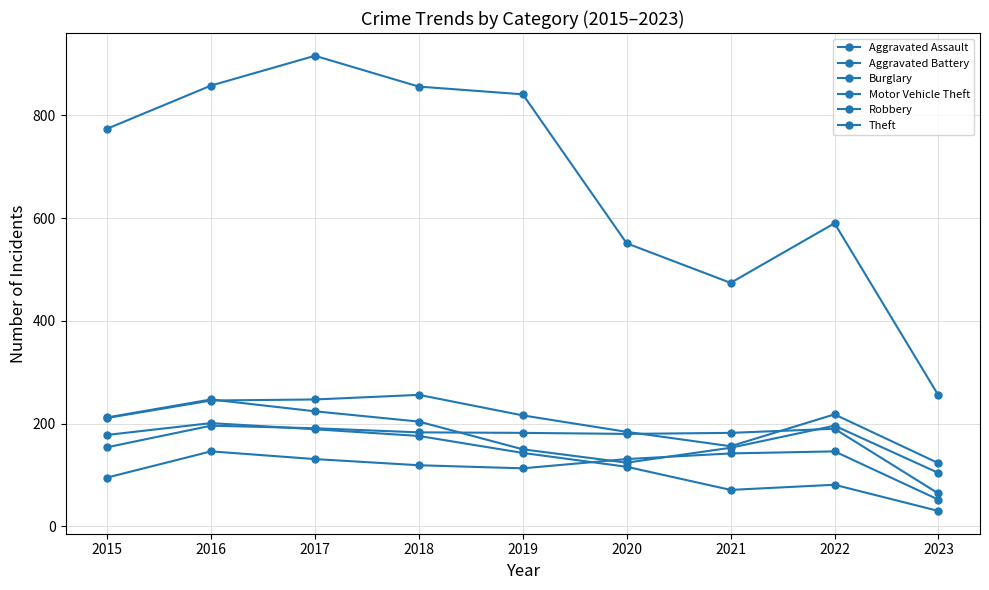

Does the chart have visible grid lines?

Yes